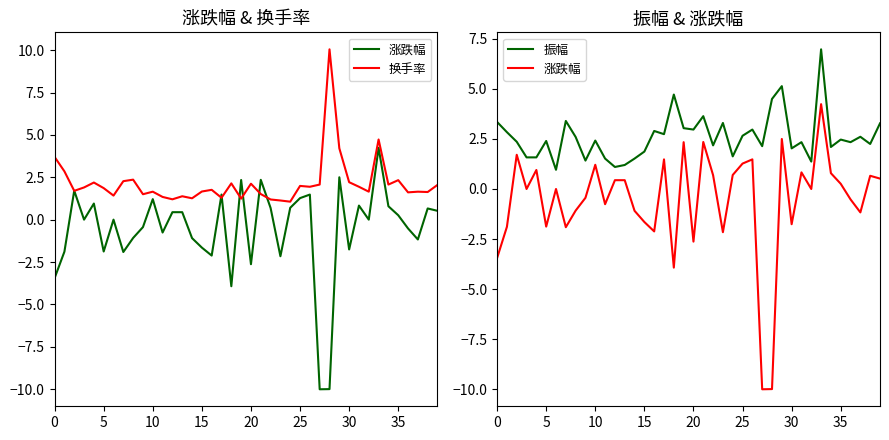

What is the spread (max minus min) of values at 23?

5.5